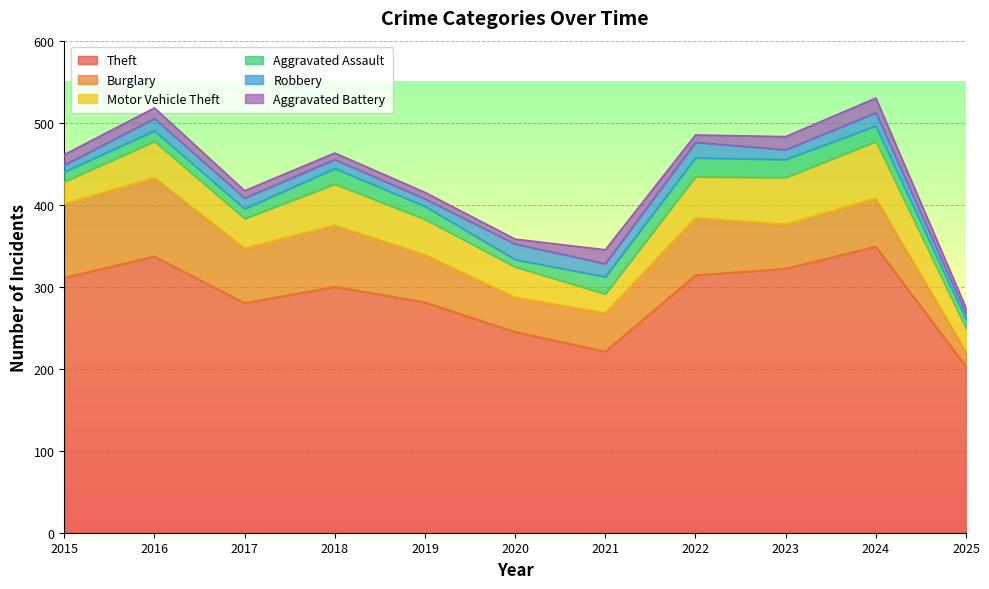

How many interior local valleys does the Motor Vehicle Theft series have?

2